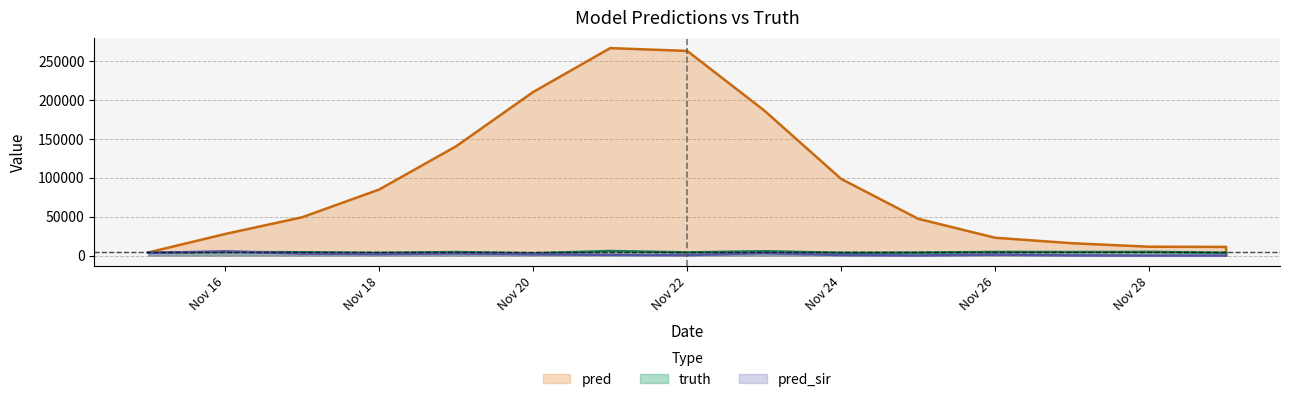

How many values in pred_sir are above zero?

14